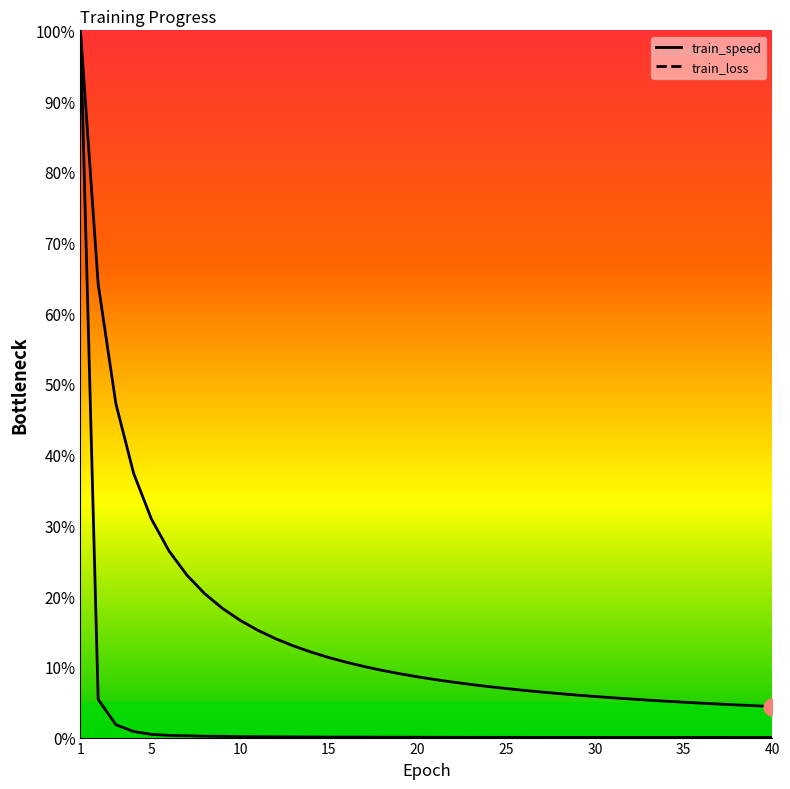

What value does the train_speed series have at 38?

4.6